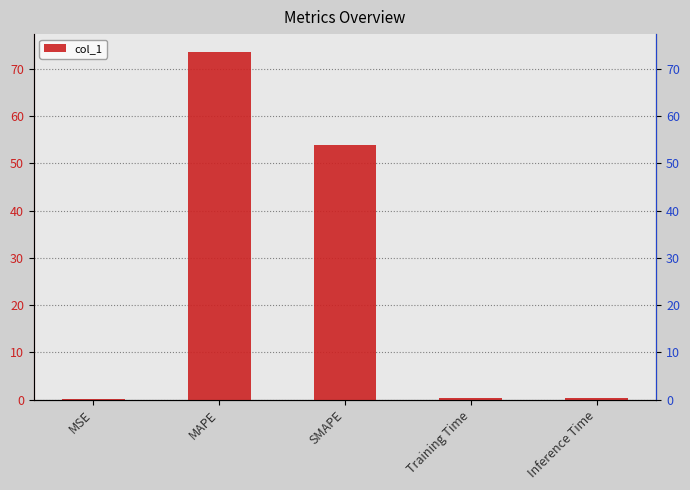

True or false: the data shows 0.0 at MSE.

False